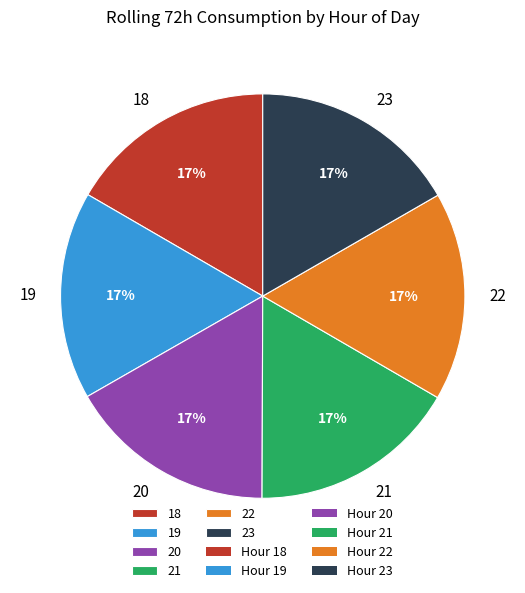

Is it true that 19 is 17% of the pie?

True